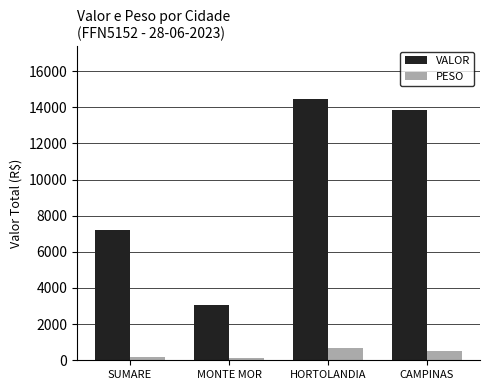

Does the chart contain stacked bars?

No